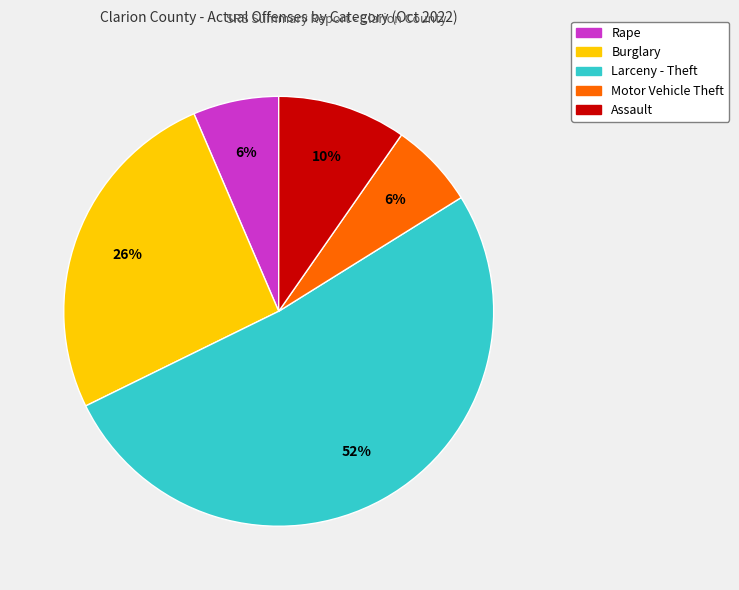

How many slices are in this pie chart?

5